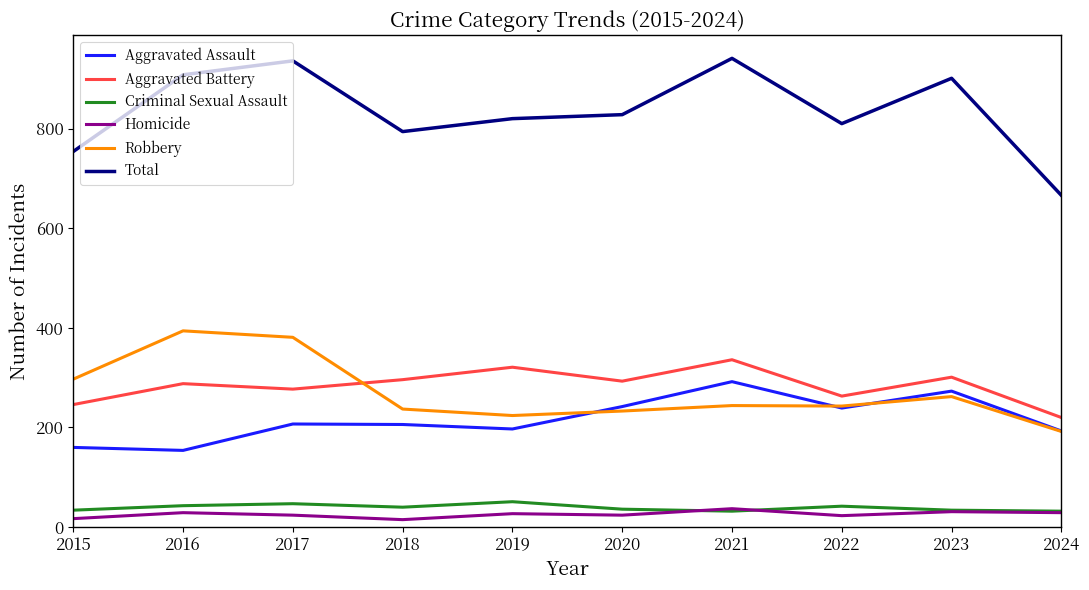

Is it true that Robbery equals 192 at 2024?

True